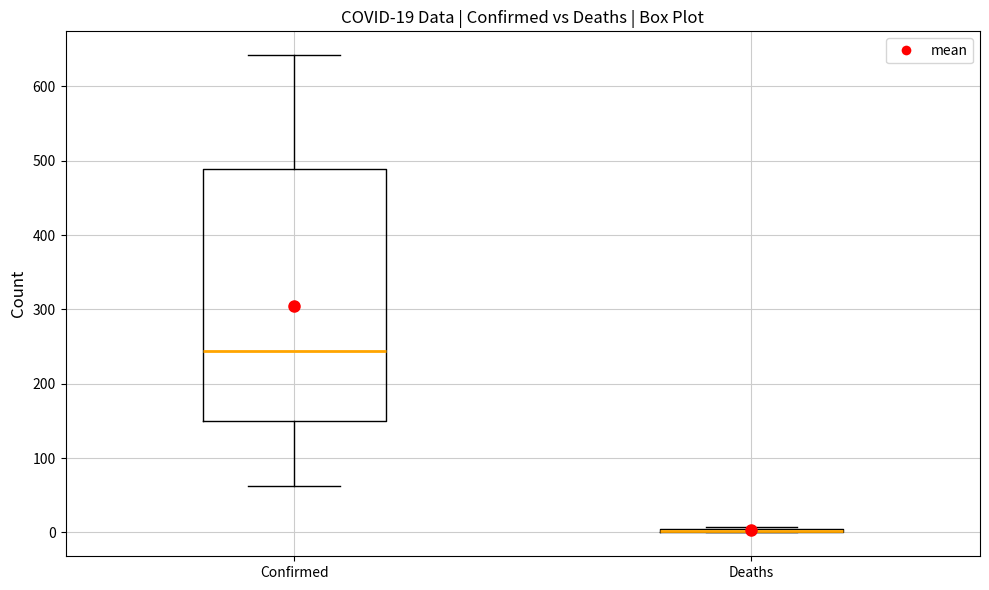

Which box is the tallest, from its lower edge to its upper edge?

Confirmed